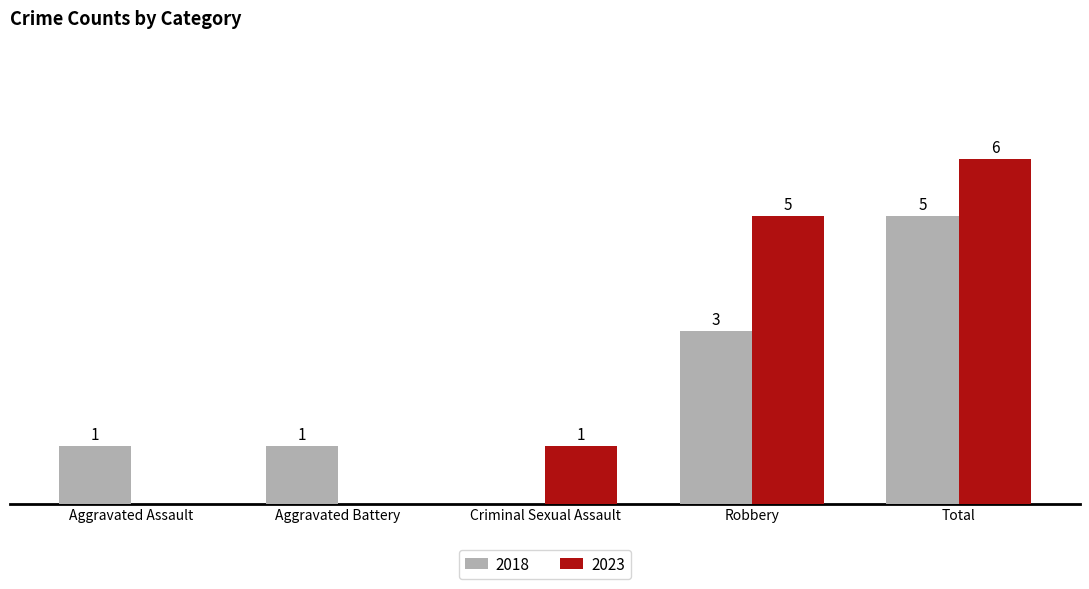

At which category is the sum across all series the highest?

Total